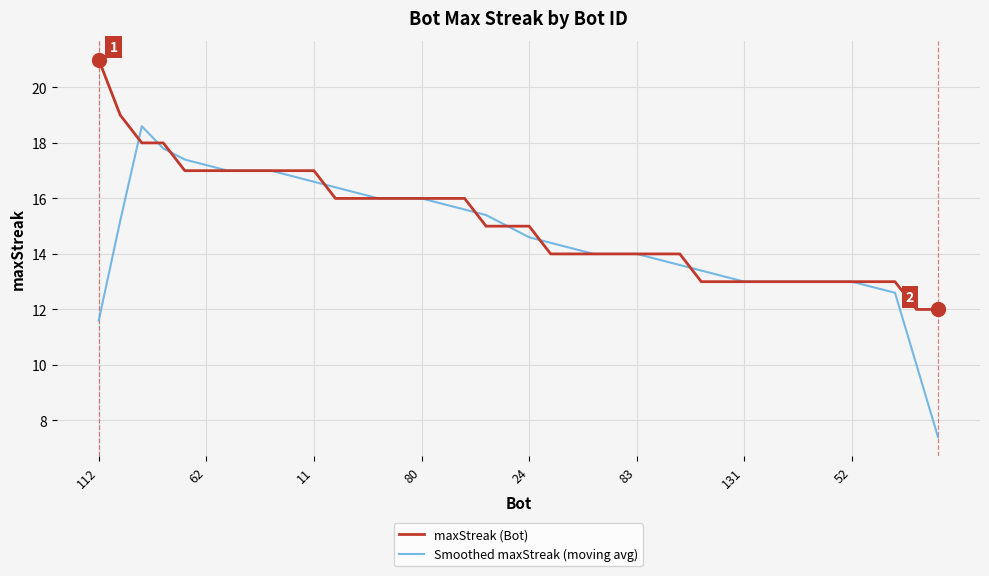

List the series in order of their peak value, highest first.

maxStreak (Bot), Smoothed maxStreak (moving avg)